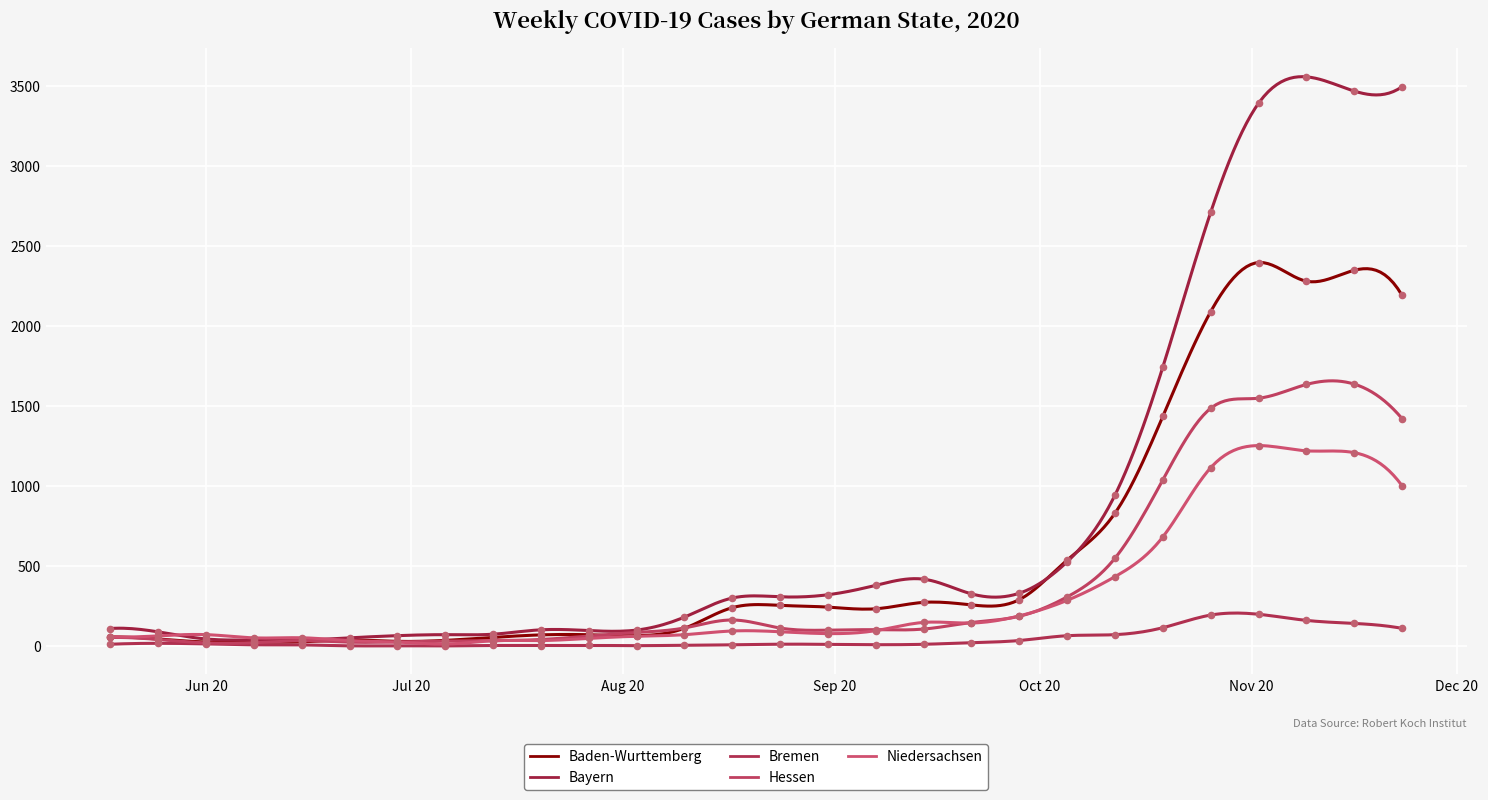

Which series reaches the minimum Y coordinate?

Bremen